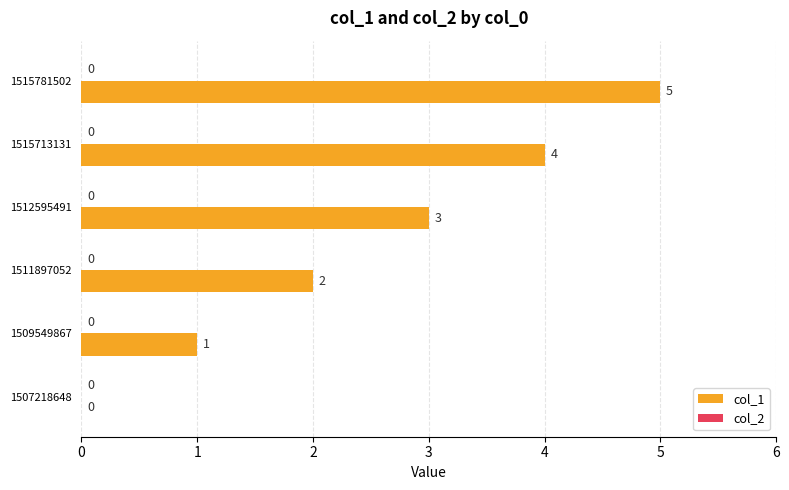

Is it true that the value at 1509549867 is 1?

True